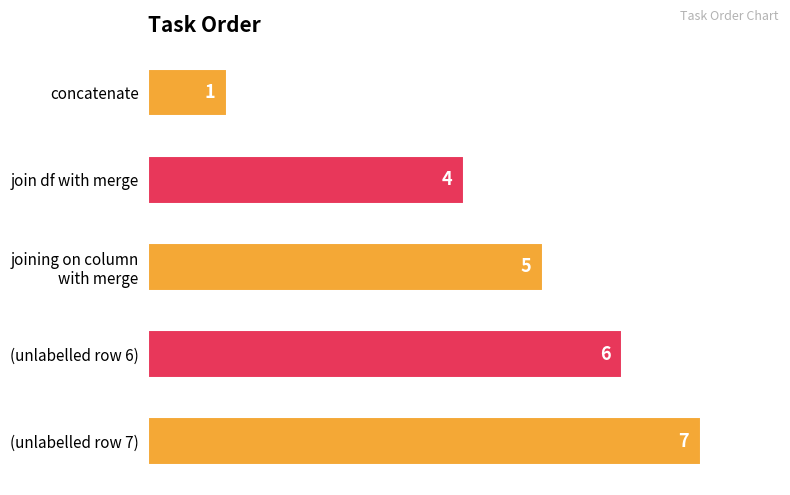

List the labels in order of value, largest first.

(unlabelled row 7), (unlabelled row 6), joining on column
with merge, join df with merge, concatenate